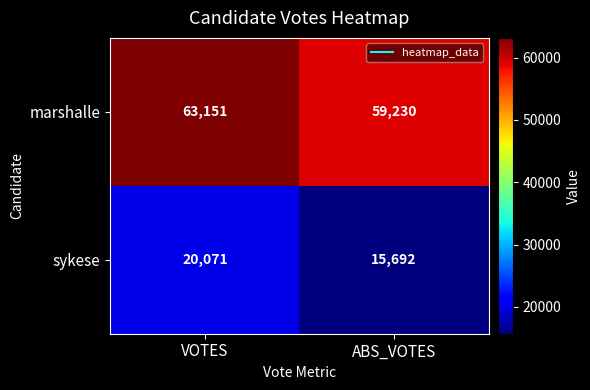

Is it true that marshalle equals 28556 at VOTES?

False